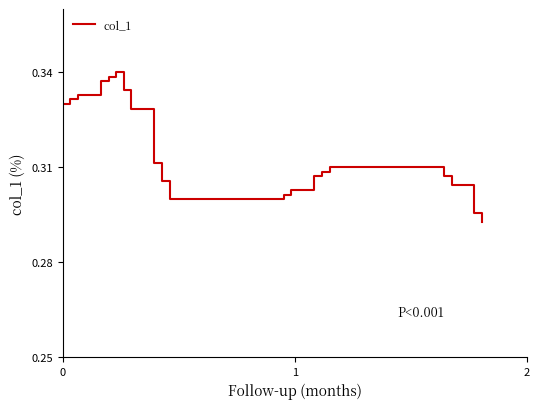

How many points are higher than both their immediate neighbors (excluding endpoints)?

1